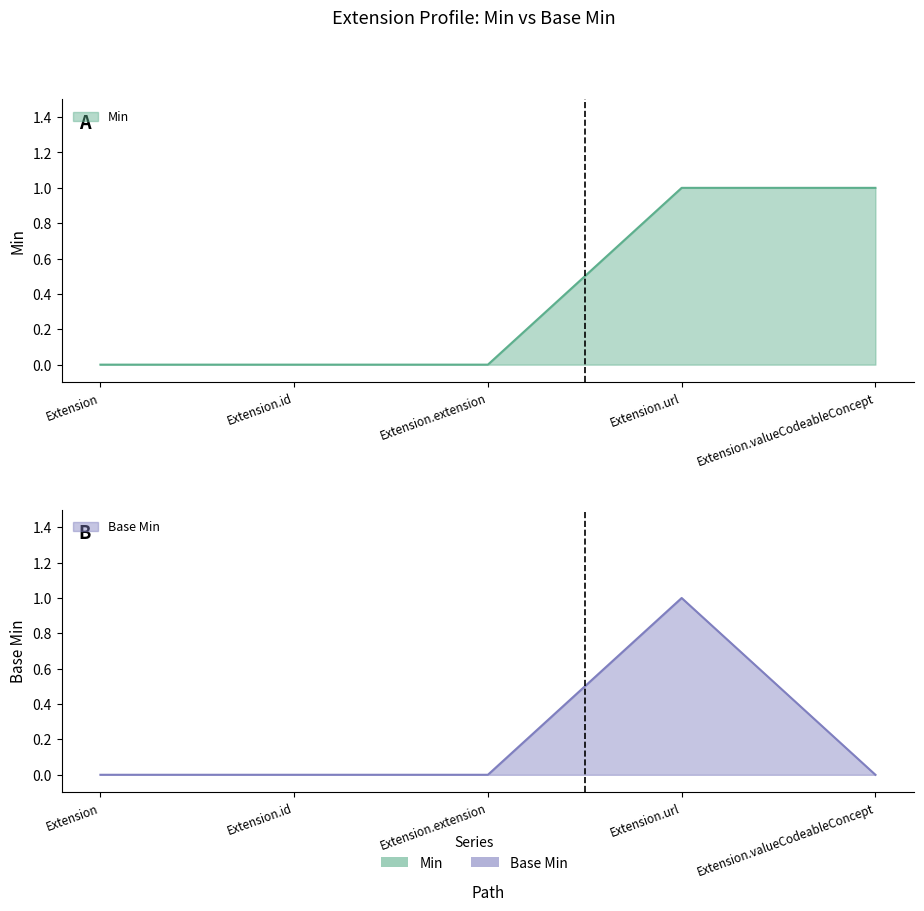

At how many categories does at least one series exceed 0?

2